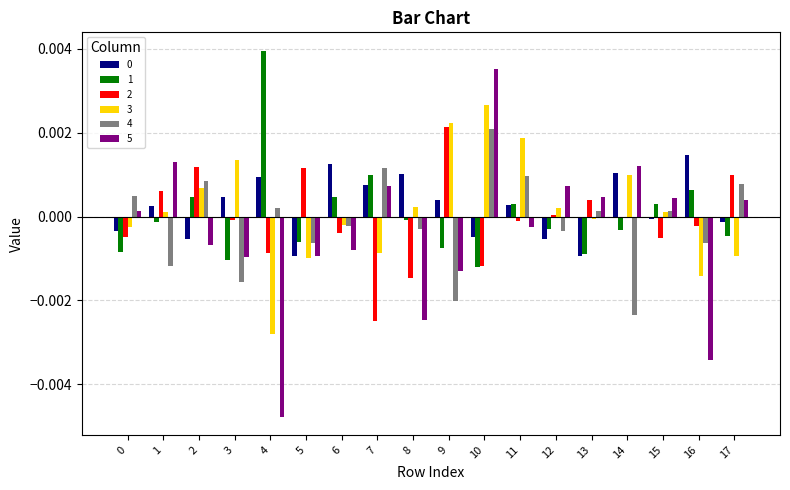

Is it true that 4 equals 0.0 at 2?

True